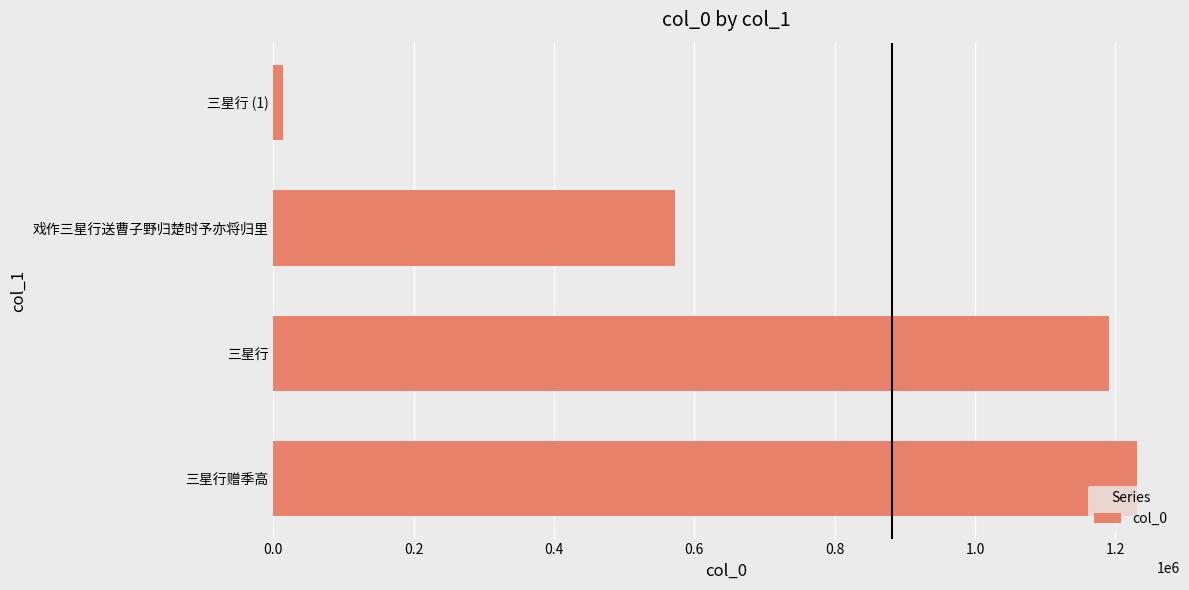

Reading bottom to top, what are all the values shown in this chart?

三星行赠季高=1230569	三星行=1190989	戏作三星行送曹子野归楚时予亦将归里=571750	三星行 (1)=14157